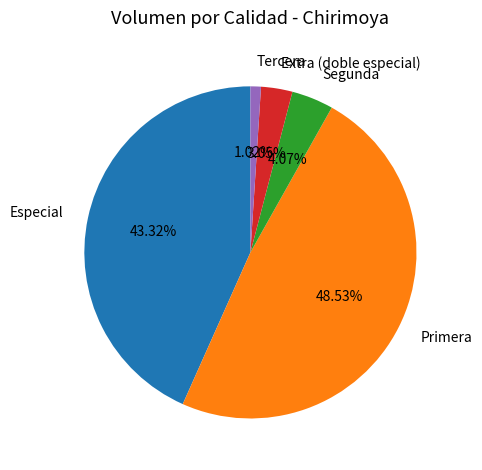

The Segunda slice represents 4% of the pie. True or false?

True